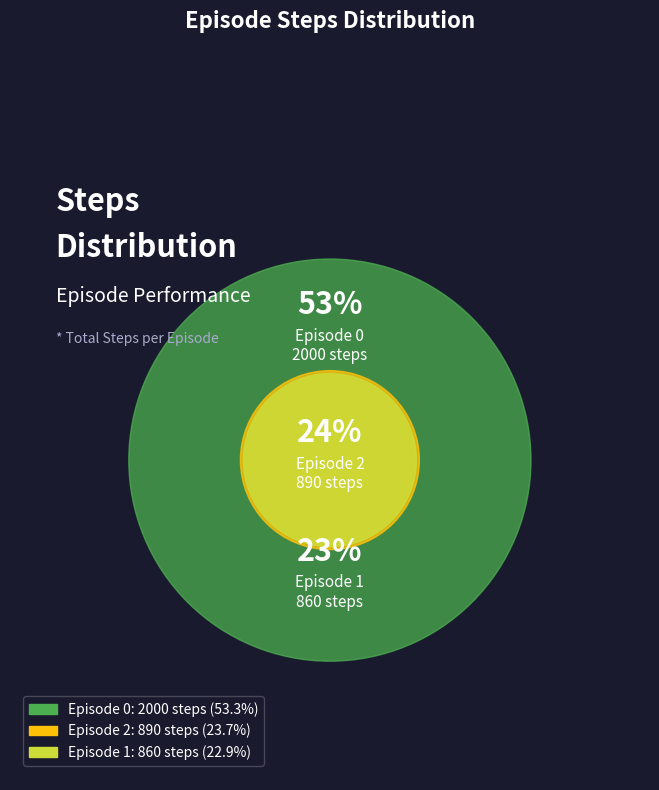

To the nearest percent, what percentage of the pie is Episode 0?

53%